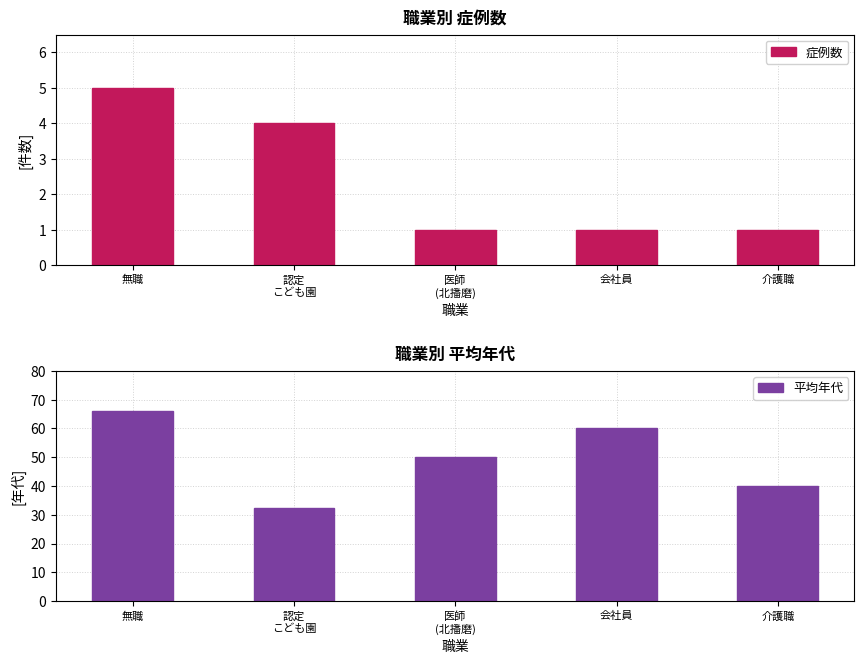

What is the label of the 2nd bar from the right?

会社員